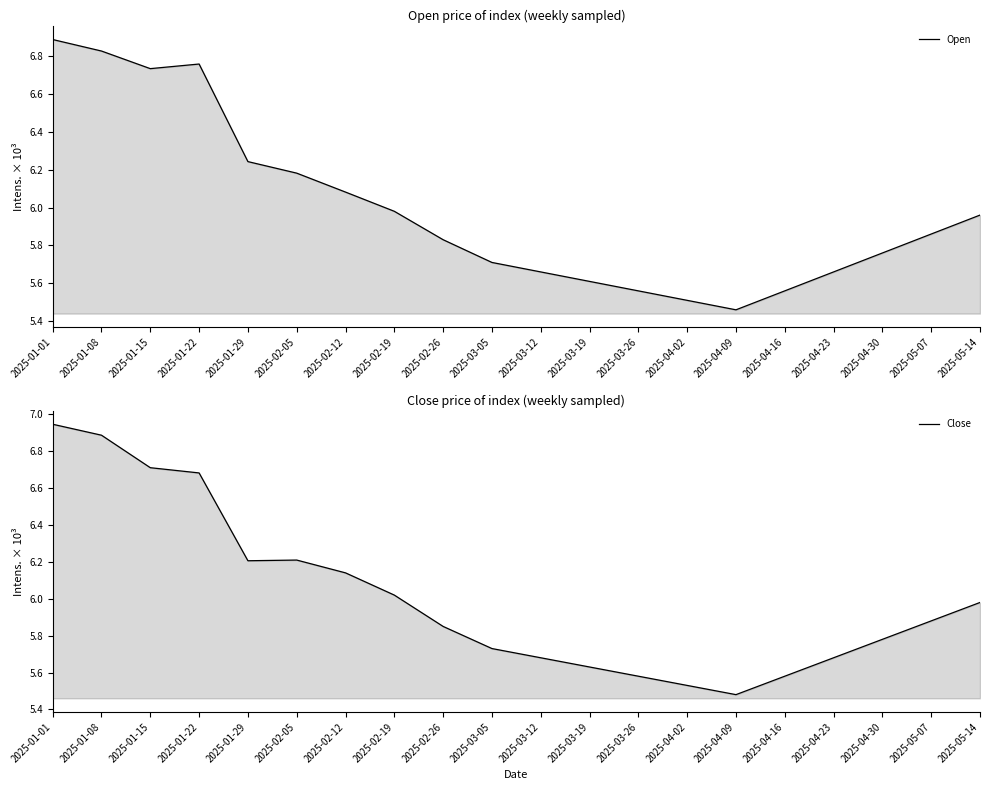

Where is the first local maximum for Close?

2025-02-05